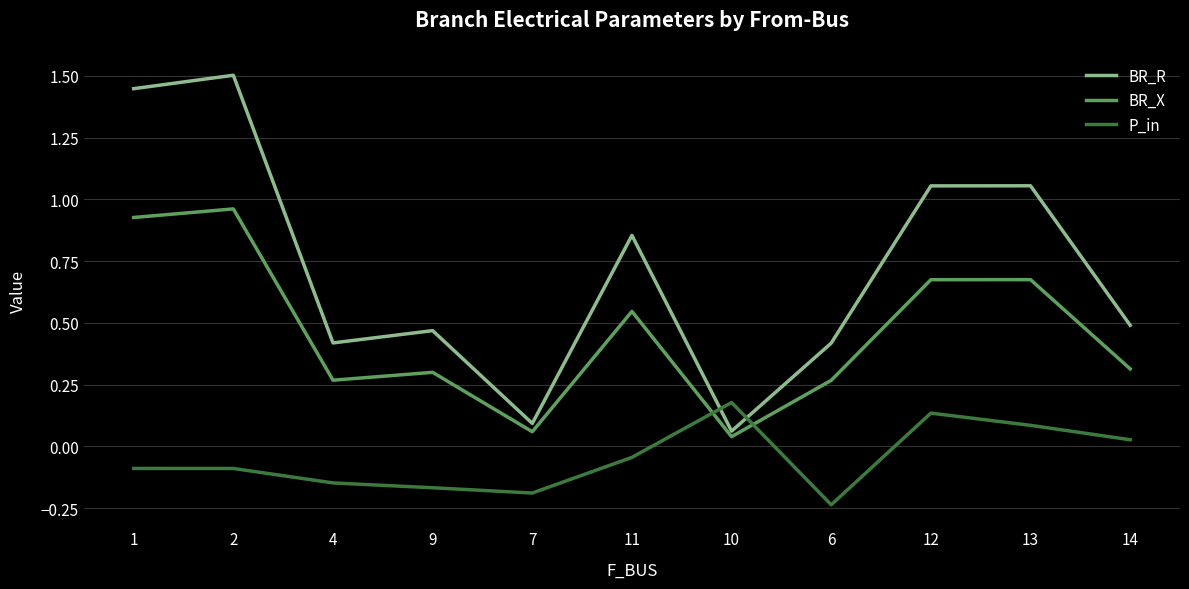

List the series in order of their peak value, highest first.

BR_R, BR_X, P_in